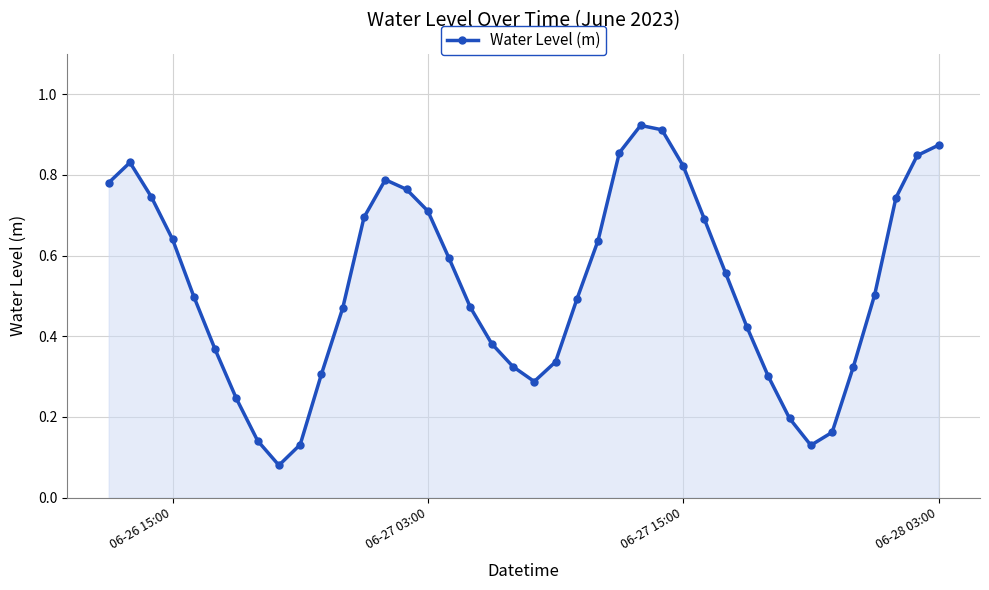

What is the sum of all values?

21.0